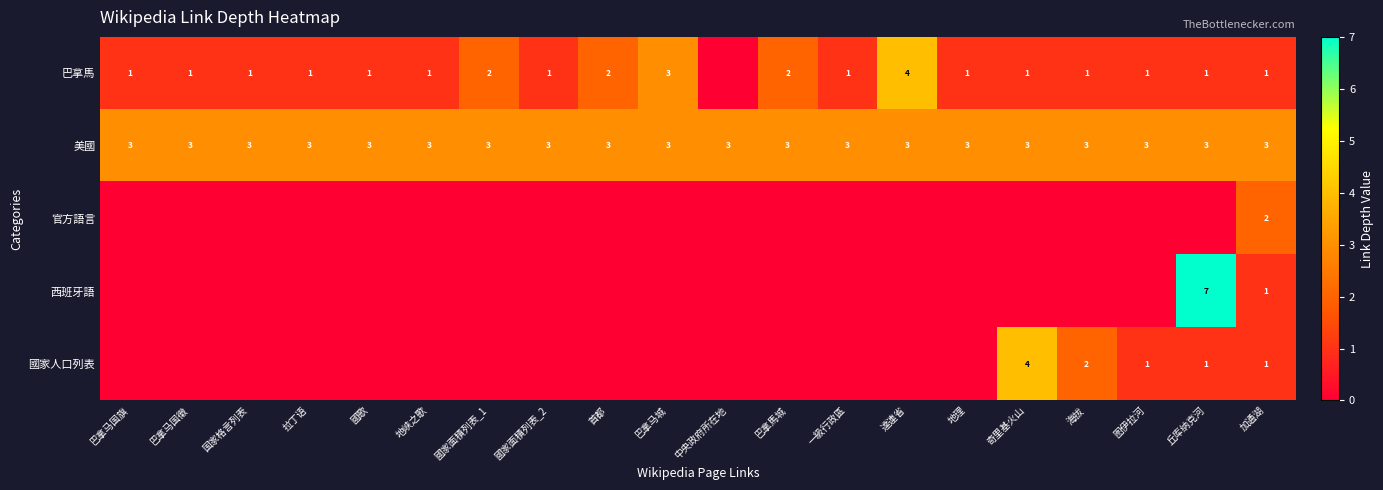

The value of 巴拿馬 at 拉丁语 is 1. True or false?

True